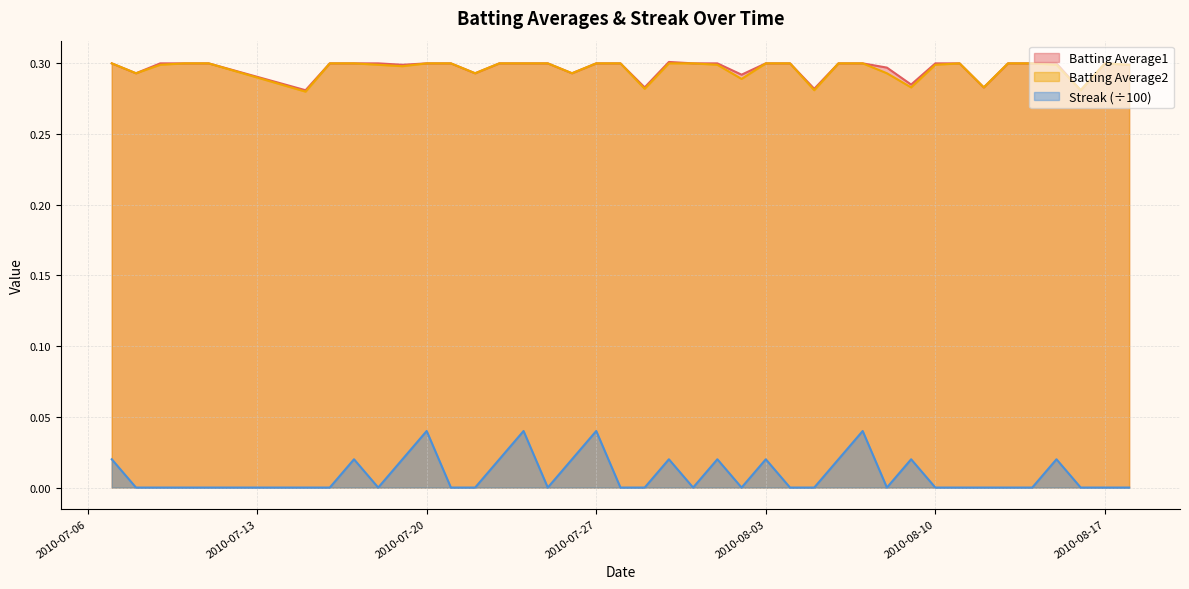

True or false: Batting Average2 and Streak (÷100) intersect in this chart.

False